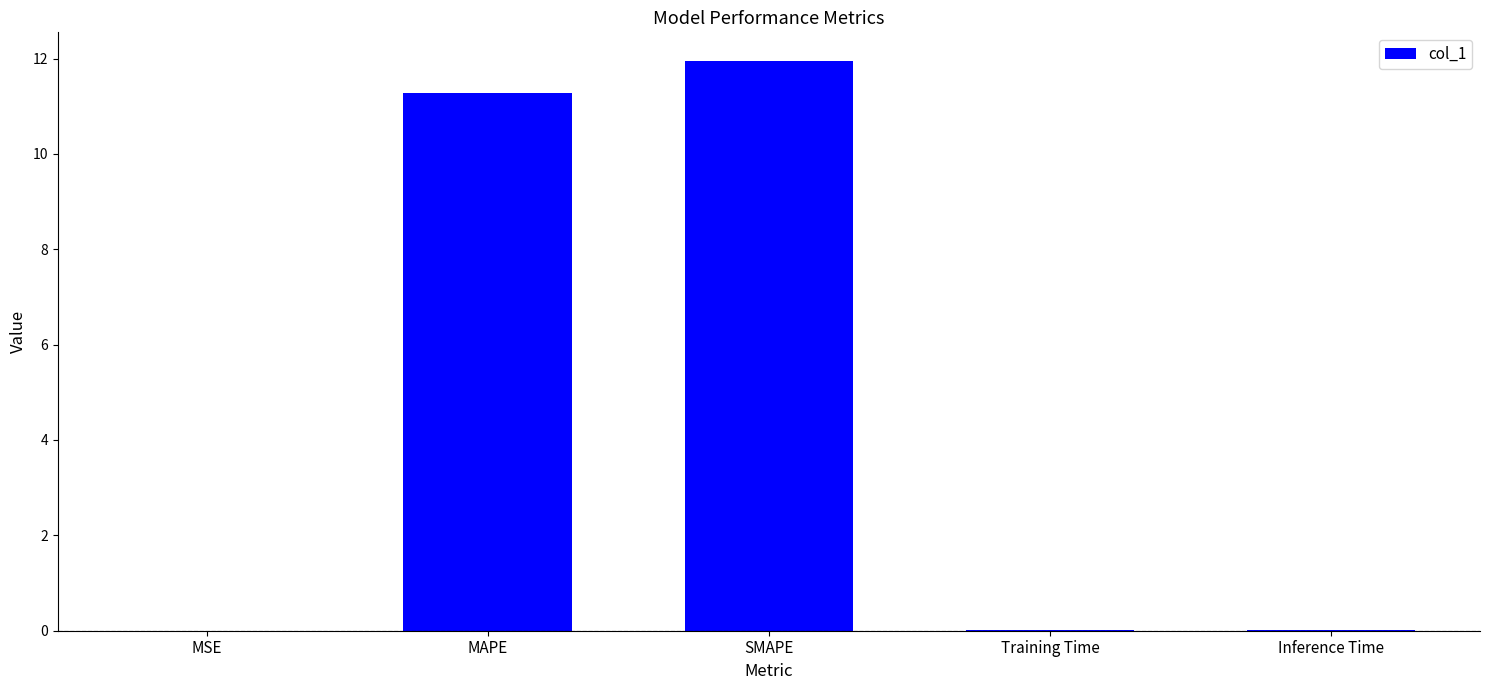

Which category has the highest value across all series?

SMAPE